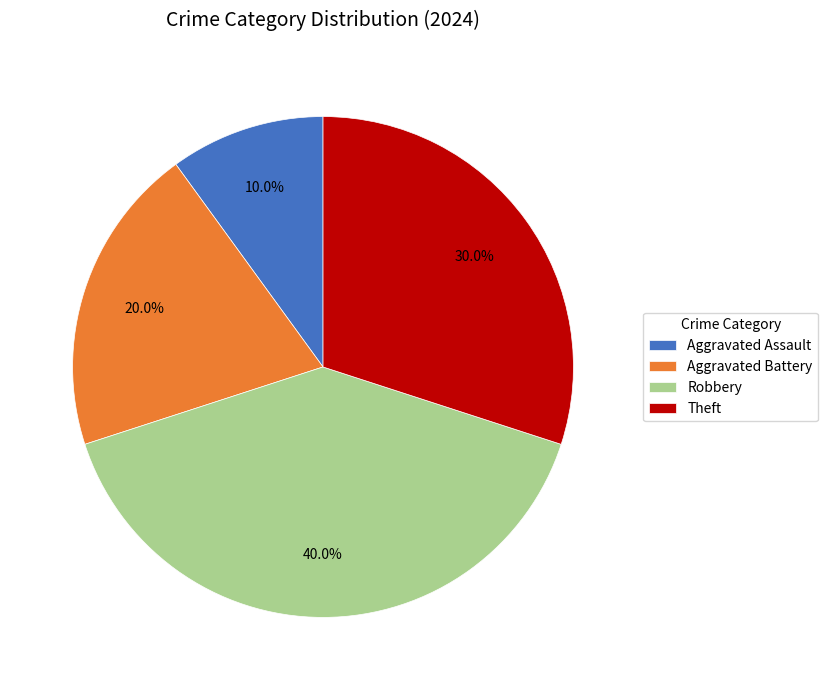

How many slices are in this pie chart?

4